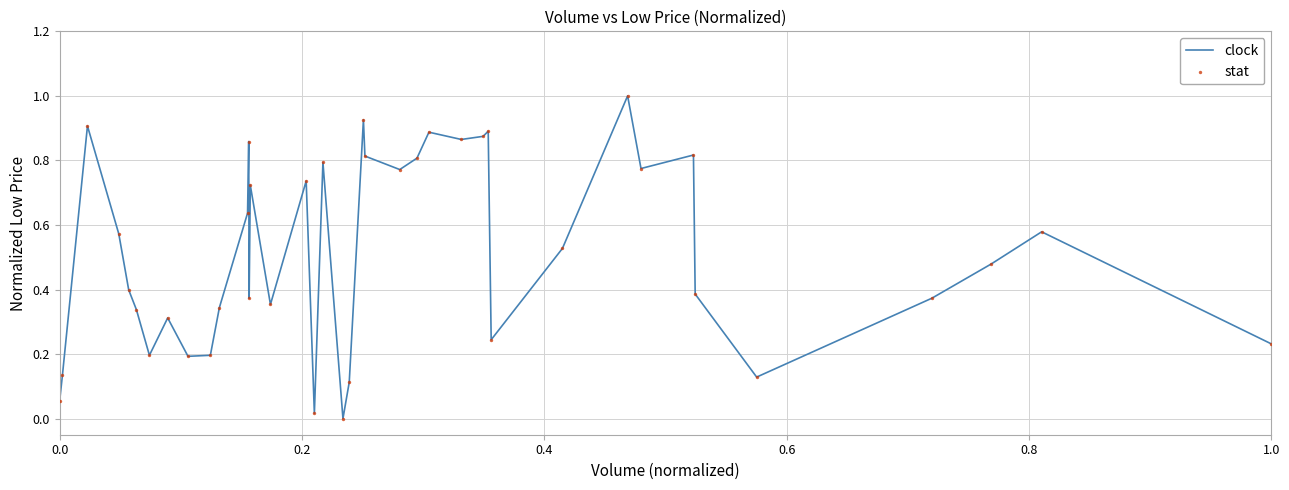

What is the greatest value displayed?

1.0